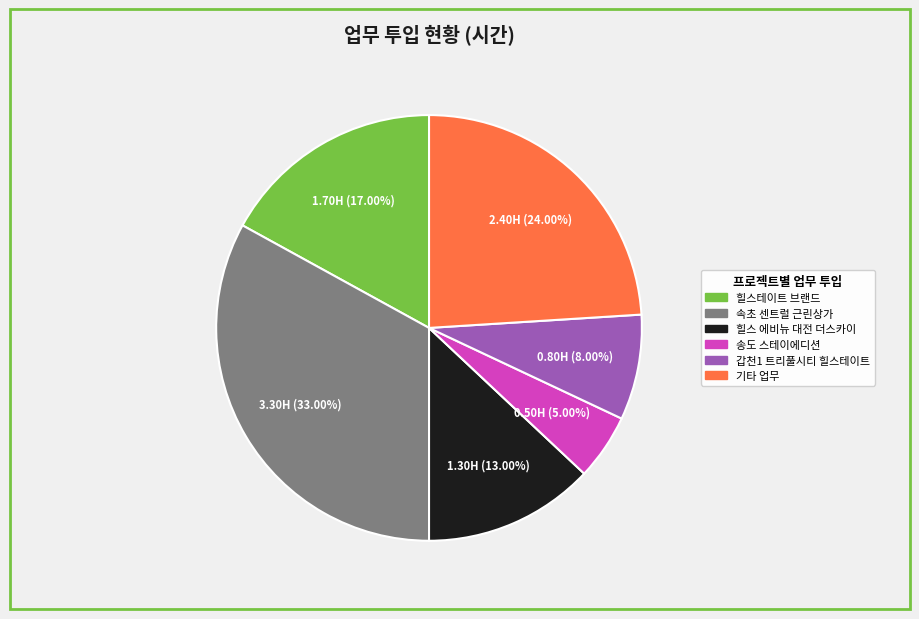

Is 힐스테이트 브랜드 the majority of the pie?

No